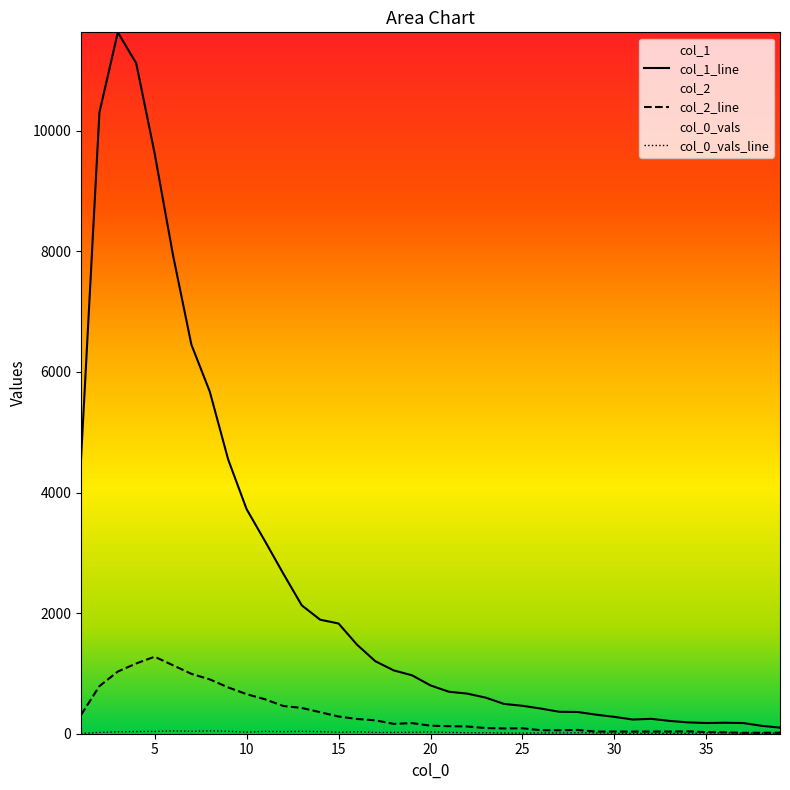

Rank the series at 10 from lowest to highest value.

col_0_vals, col_2, col_1